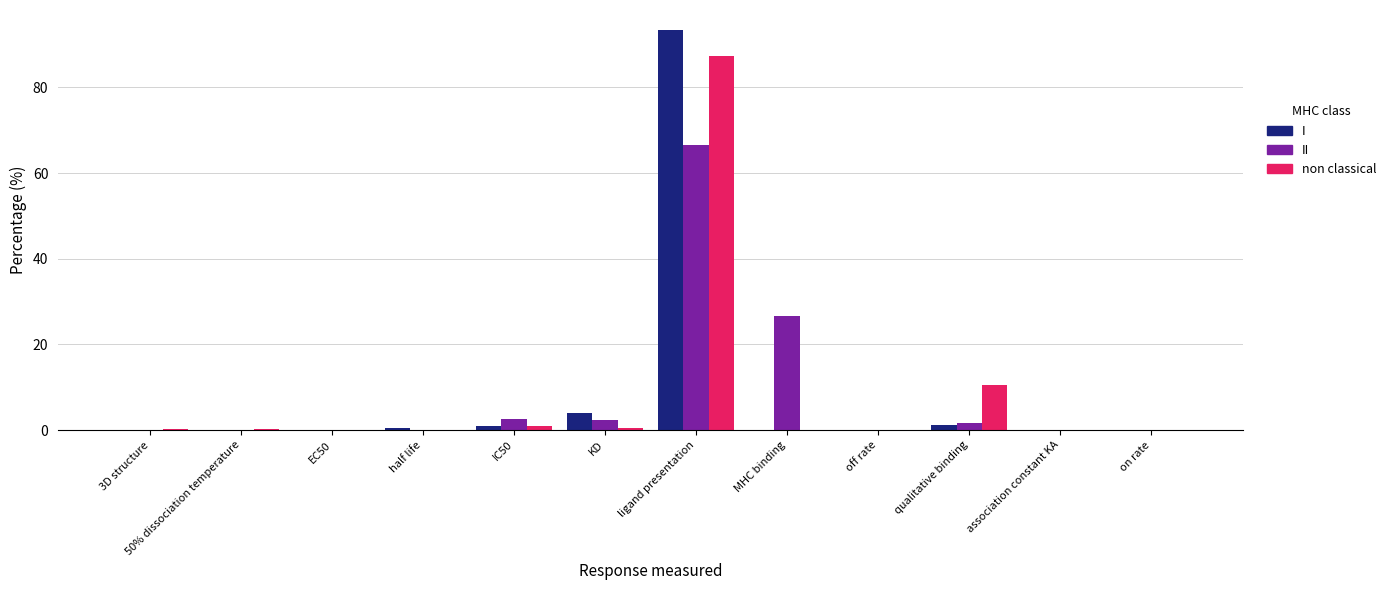

Which category has the highest value in the I series?

ligand presentation